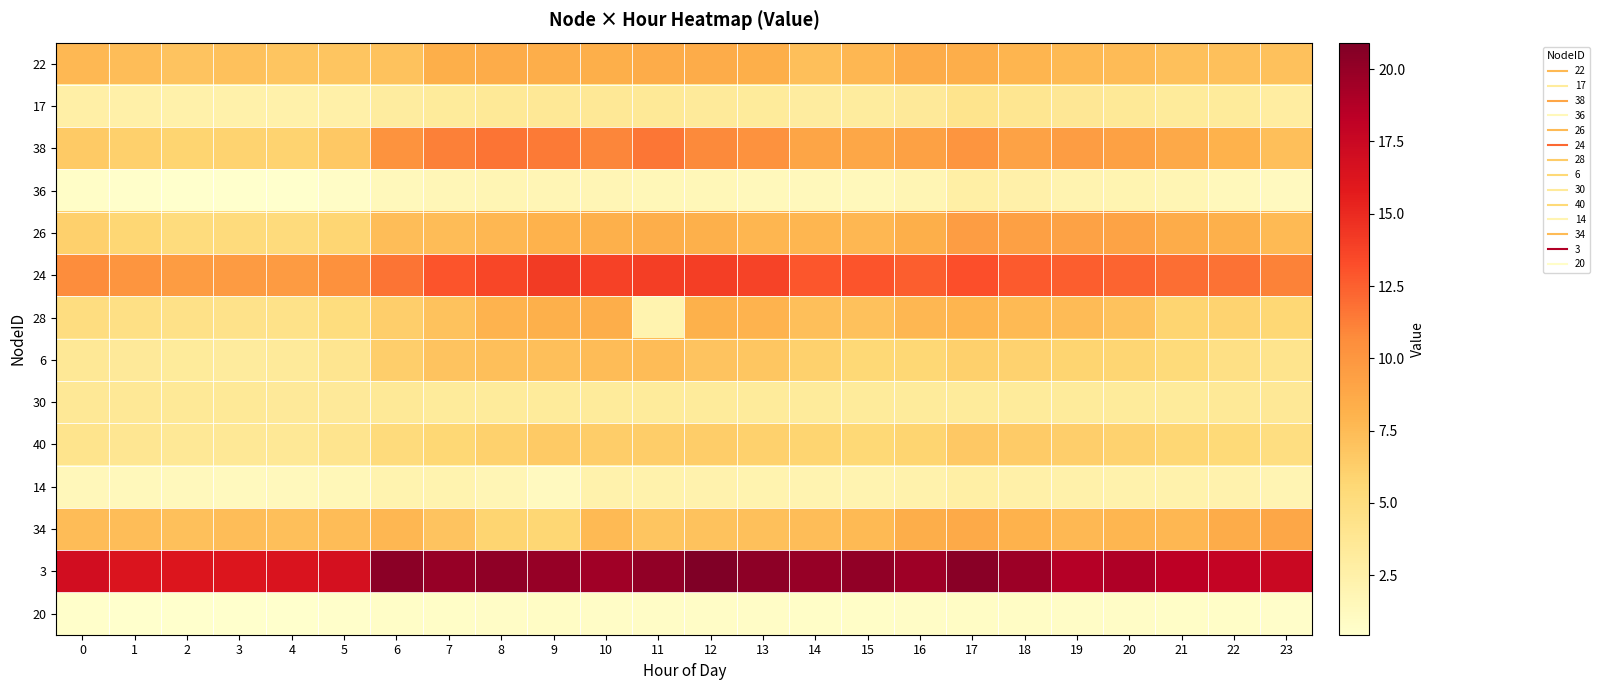

Reading left to right, list all the values displayed in this chart.

22: 0=7.6	1=7.4	2=7.0	3=7.1	4=6.9	5=6.9	6=7.0	7=8.3	8=8.5	9=8.4	10=8.4	11=8.5	12=8.4	13=8.3	14=7.2	15=7.8	16=8.5	17=8.4	18=7.9	19=7.6	20=7.5	21=7.2	22=7.2	23=7.1
17: 0=2.7	1=2.6	2=2.4	3=2.4	4=2.4	5=2.5	6=3.0	7=3.2	8=3.5	9=3.6	10=3.6	11=3.5	12=3.4	13=3.3	14=3.0	15=3.1	16=3.5	17=4.1	18=3.9	19=3.7	20=3.5	21=3.3	22=3.3	23=3.0
38: 0=6.5	1=6.2	2=5.9	3=5.9	4=5.9	5=6.6	6=10.3	7=11.2	8=11.7	9=11.4	10=10.9	11=11.6	12=10.8	13=10.3	14=8.9	15=8.9	16=9.3	17=10.0	18=9.2	19=9.5	20=9.3	21=8.7	22=8.1	23=7.3
36: 0=0.7	1=0.5	2=0.5	3=0.4	4=0.4	5=0.8	6=1.5	7=1.7	8=1.9	9=1.8	10=1.7	11=1.6	12=1.6	13=1.5	14=1.4	15=1.4	16=1.8	17=2.7	18=2.5	19=2.1	20=2.0	21=1.8	22=1.5	23=1.2
26: 0=6.2	1=5.7	2=5.2	3=5.2	4=5.2	5=5.8	6=7.3	7=7.5	8=7.7	9=8.1	10=8.3	11=8.4	12=8.2	13=7.8	14=7.8	15=7.8	16=8.3	17=9.5	18=9.3	19=9.2	20=9.1	21=8.5	22=8.2	23=7.6
24: 0=10.7	1=10.1	2=9.6	3=9.6	4=9.7	5=10.4	6=11.7	7=13.0	8=13.6	9=14.1	10=13.8	11=14.0	12=14.0	13=13.8	14=12.9	15=12.9	16=12.6	17=13.2	18=12.7	19=12.6	20=12.3	21=11.9	22=11.7	23=11.1
28: 0=5.0	1=4.6	2=4.5	3=4.3	4=4.4	5=5.0	6=6.3	7=7.1	8=8.0	9=8.2	10=8.4	11=2.2	12=8.2	13=8.0	14=7.3	15=7.1	16=7.8	17=7.9	18=7.6	19=7.5	20=7.0	21=5.9	22=6.0	23=5.6
6: 0=3.6	1=3.4	2=3.3	3=3.2	4=3.3	5=4.0	6=6.2	7=7.0	8=7.2	9=7.2	10=7.5	11=7.4	12=7.0	13=6.8	14=6.0	15=5.5	16=5.6	17=6.1	18=6.0	19=5.8	20=5.7	21=5.3	22=4.7	23=4.2
30: 0=3.6	1=3.6	2=3.5	3=3.5	4=3.5	5=3.5	6=3.5	7=3.3	8=3.2	9=3.3	10=3.3	11=3.2	12=3.3	13=3.3	14=3.3	15=3.3	16=3.3	17=3.3	18=3.3	19=3.3	20=3.3	21=3.3	22=3.6	23=3.6
40: 0=4.1	1=3.8	2=3.6	3=3.6	4=3.6	5=4.1	6=5.2	7=5.6	8=6.1	9=6.5	10=6.4	11=6.3	12=6.3	13=6.1	14=5.9	15=5.5	16=5.9	17=6.6	18=6.5	19=6.3	20=6.0	21=5.7	22=5.5	23=4.9
14: 0=1.5	1=1.4	2=1.3	3=1.3	4=1.3	5=1.6	6=2.1	7=2.2	8=1.7	9=1.2	10=2.3	11=2.4	12=2.3	13=2.2	14=2.0	15=2.1	16=2.3	17=2.7	18=2.6	19=2.4	20=2.3	21=2.3	22=2.2	23=2.0
34: 0=7.4	1=7.3	2=7.2	3=7.3	4=7.3	5=7.5	6=7.8	7=7.0	8=5.8	9=5.6	10=7.6	11=6.9	12=7.0	13=7.2	14=7.3	15=7.6	16=8.4	17=8.6	18=8.1	19=7.7	20=7.8	21=7.8	22=8.4	23=8.9
3: 0=16.9	1=16.3	2=16.2	3=16.3	4=16.4	5=16.7	6=20.4	7=19.9	8=20.3	9=19.9	10=19.5	11=20.2	12=20.9	13=20.3	14=19.9	15=20.2	16=19.6	17=20.5	18=19.7	19=18.7	20=18.9	21=18.4	22=17.8	23=17.5
20: 0=0.5	1=0.5	2=0.5	3=0.5	4=0.5	5=0.5	6=0.7	7=0.8	8=0.8	9=0.9	10=0.8	11=0.8	12=0.8	13=0.8	14=0.8	15=0.7	16=0.8	17=0.9	18=0.9	19=0.8	20=0.8	21=0.8	22=0.7	23=0.6